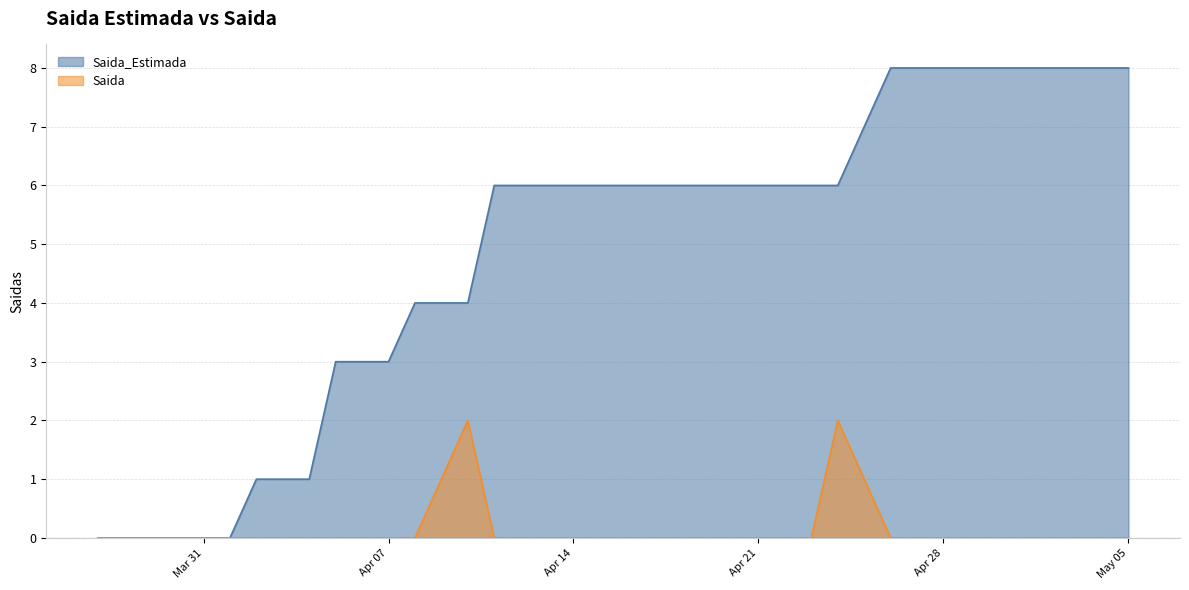

True or false: Saida has a value of 0 at 2020-04-11.

True